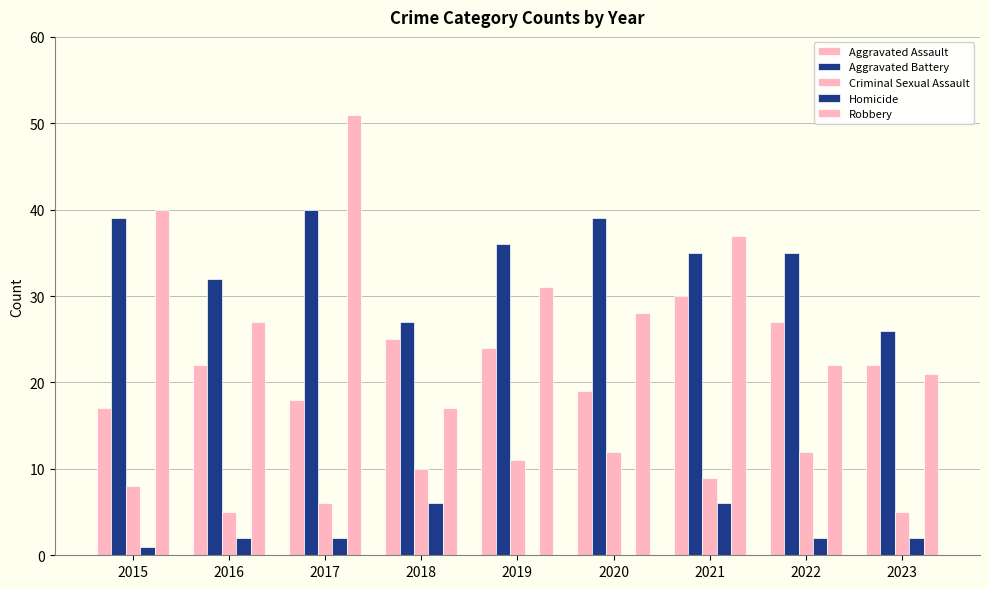

How many groups of bars are there?

9